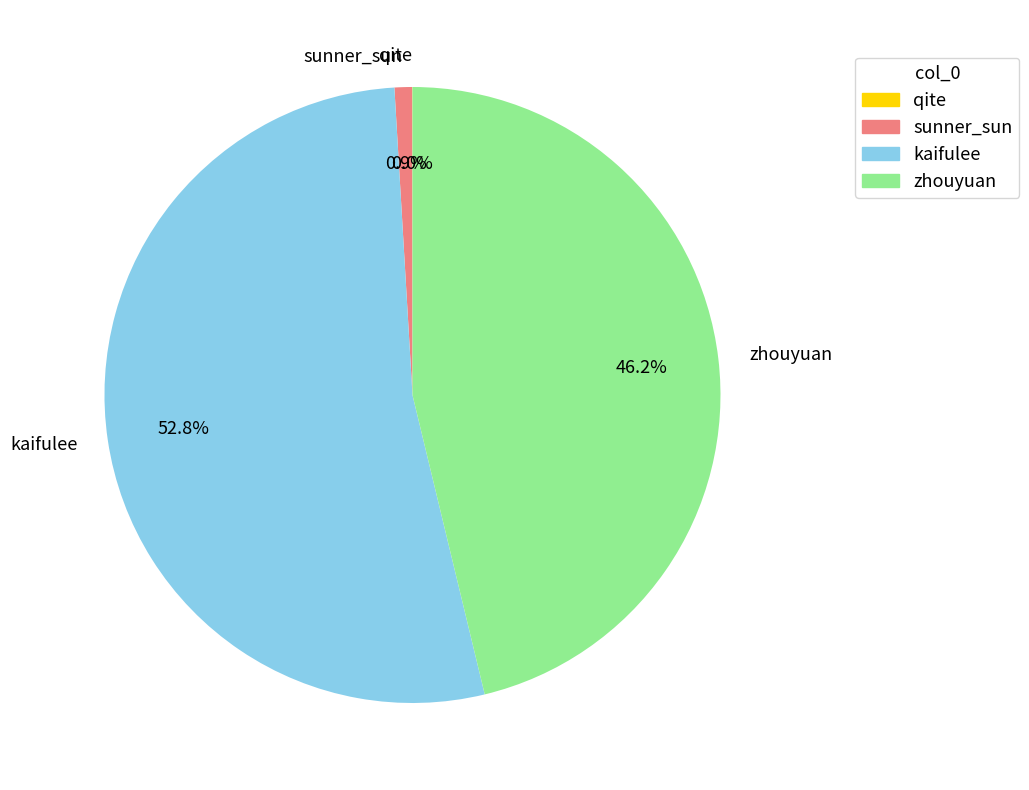

Is there any slice that represents more than half of the pie?

Yes